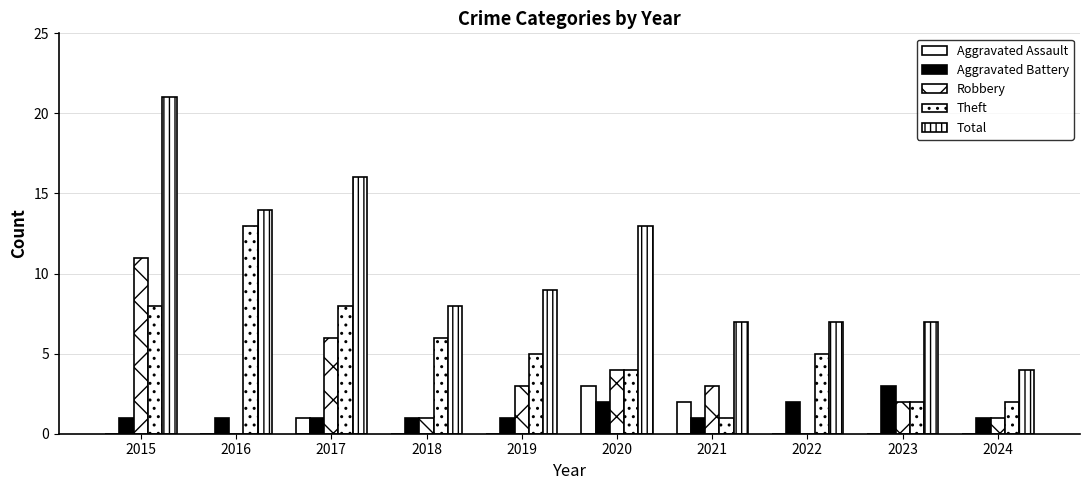

How many data points does each series have?

10